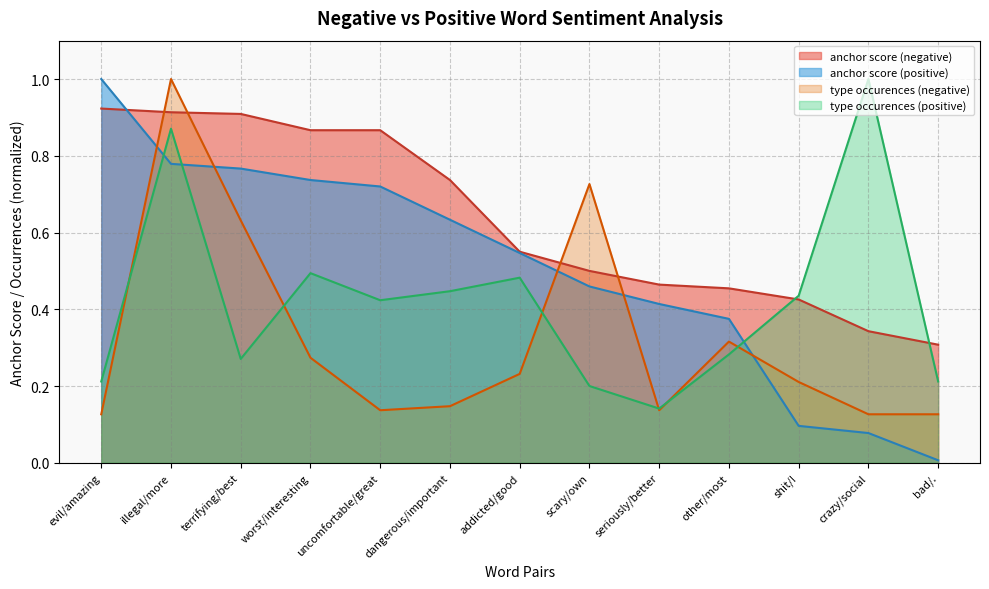

True or false: type occurences (positive) and anchor score (negative) intersect in this chart.

True